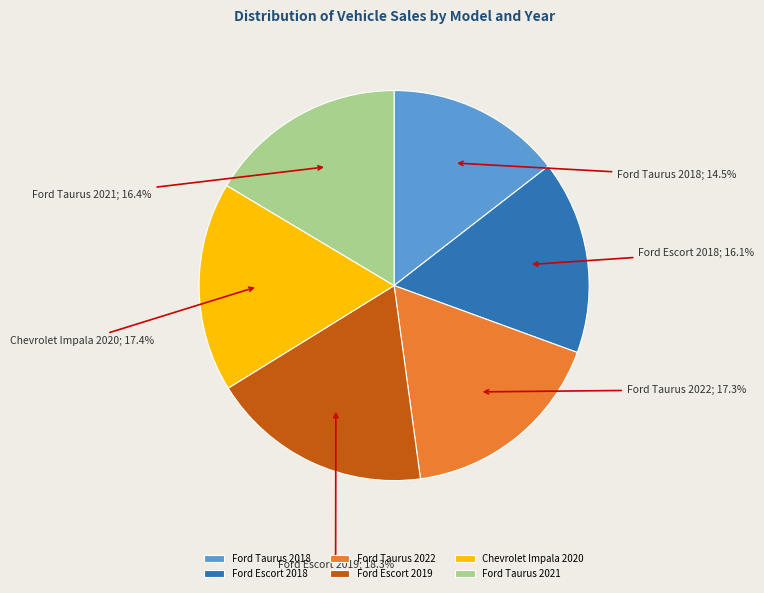

Does any single category account for the majority?

No